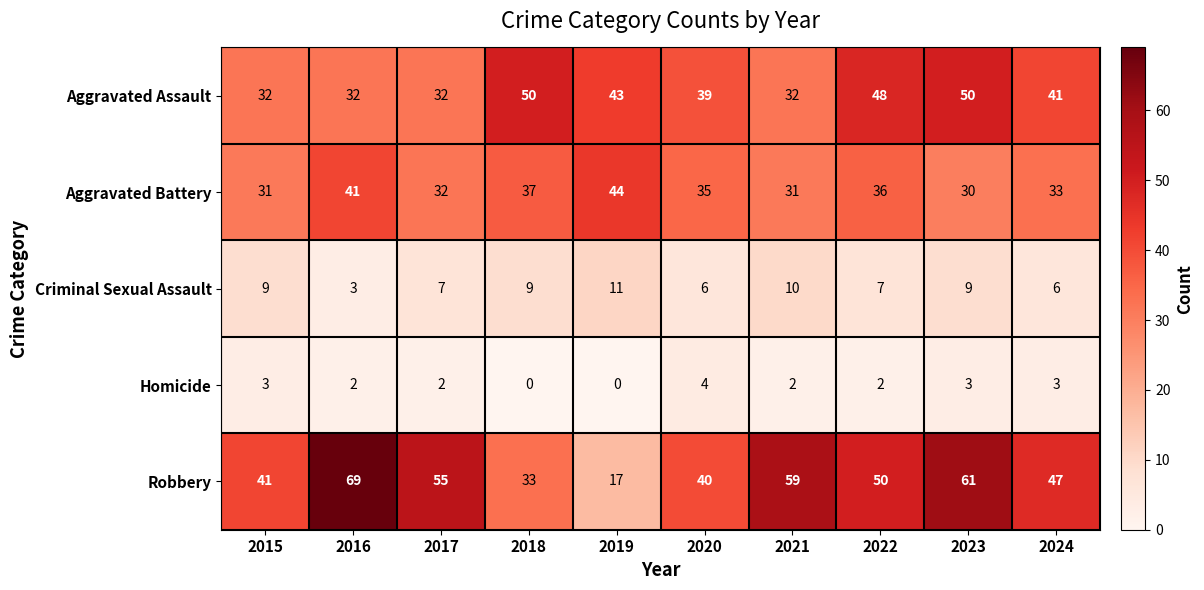

What is the difference between the Robbery values at 2022 and 2024?

3